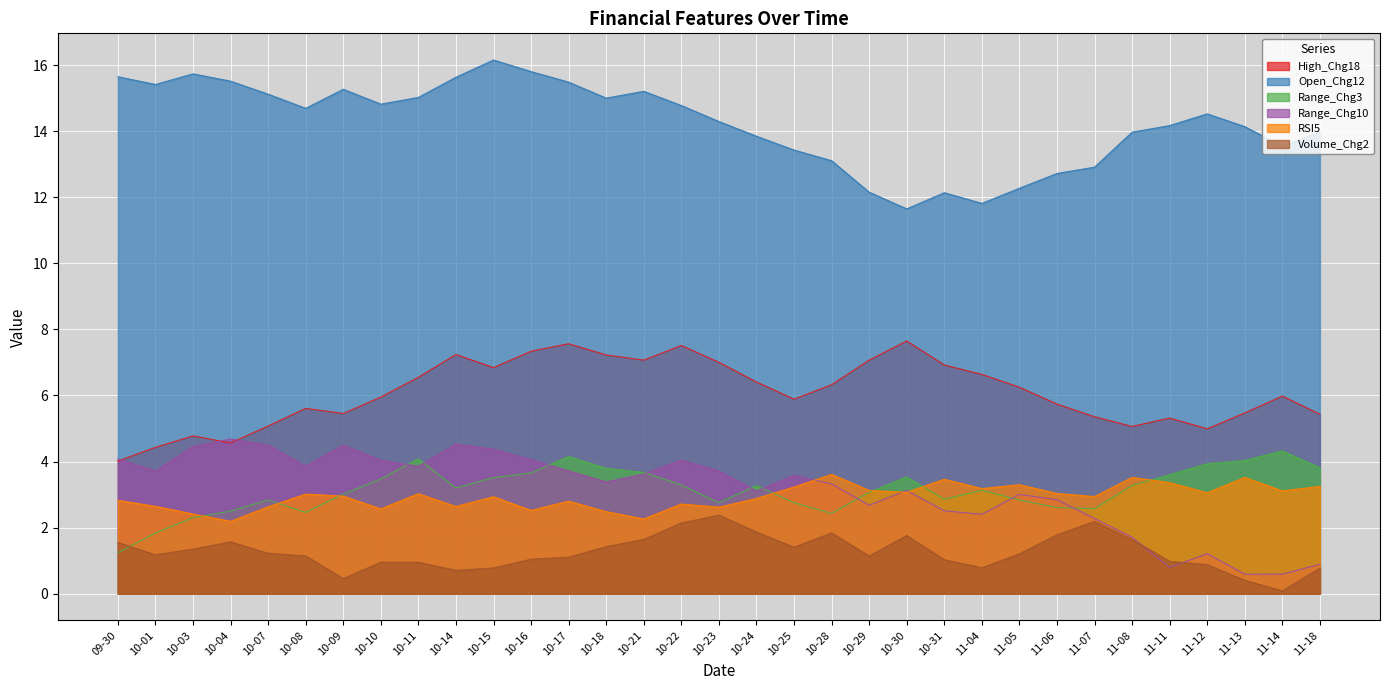

Which label corresponds to the largest value in the chart?

10-15